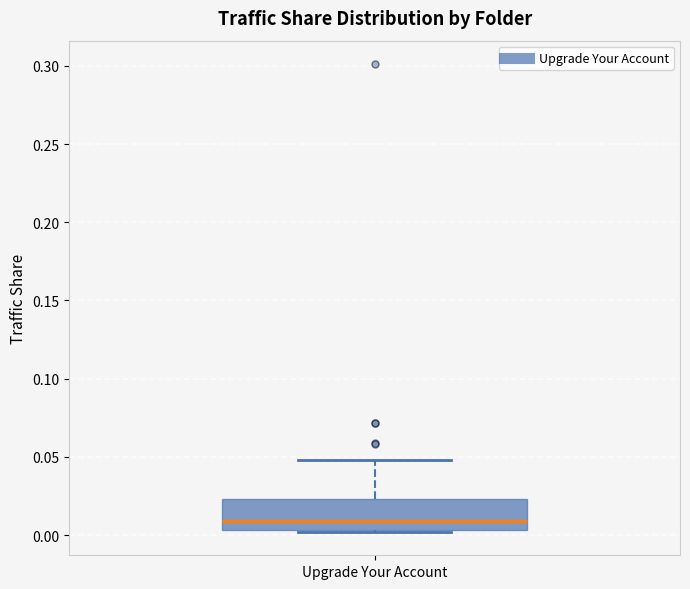

Where does the median line of the box for Upgrade Your Account sit on the y-axis? The values are not printed on the chart, so give them approximately, as read against the axis.

0.010